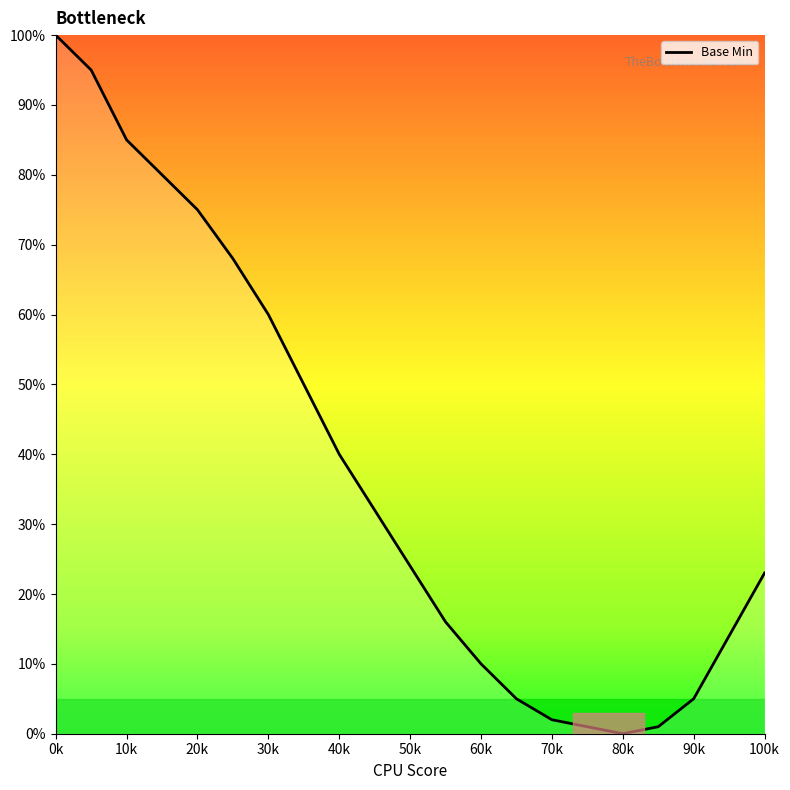

How many categories are shown in the chart?

20